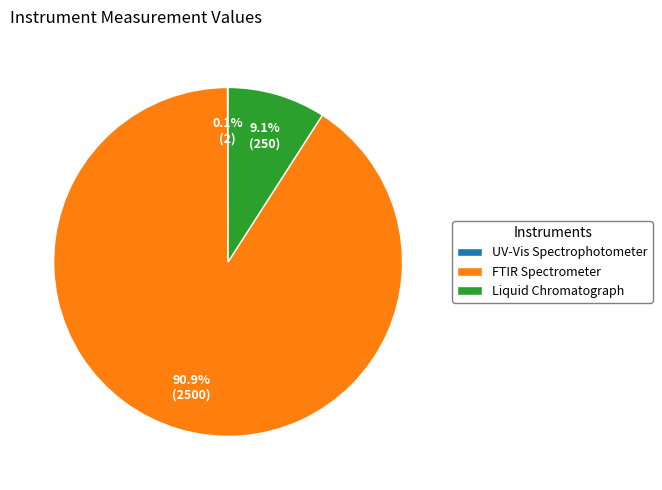

What percentage do FTIR Spectrometer and Liquid Chromatograph together represent?

99.9%